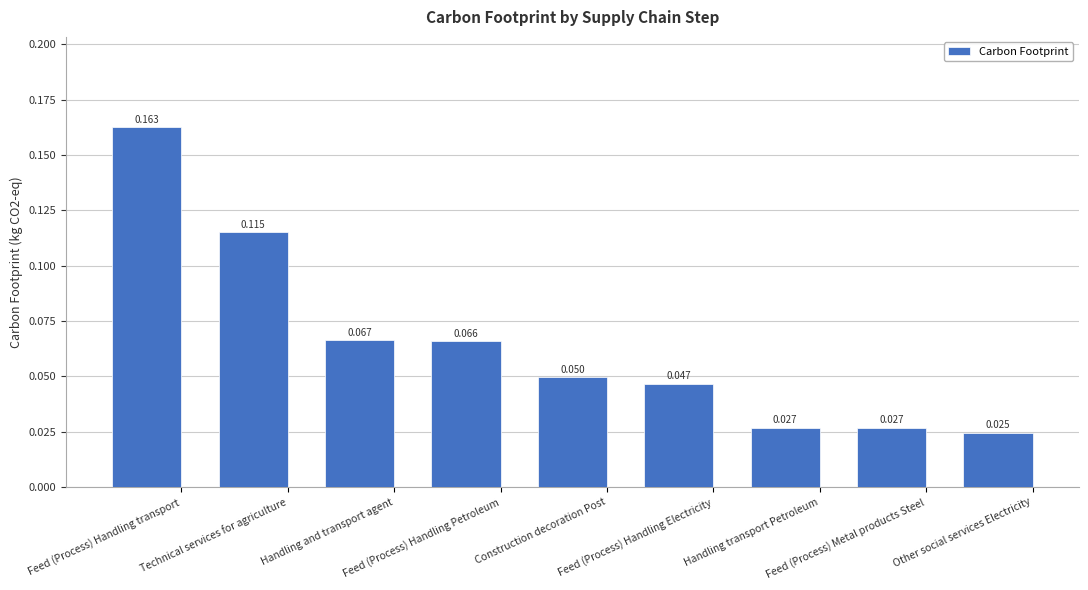

Count the values in the range 0 to 1.

9